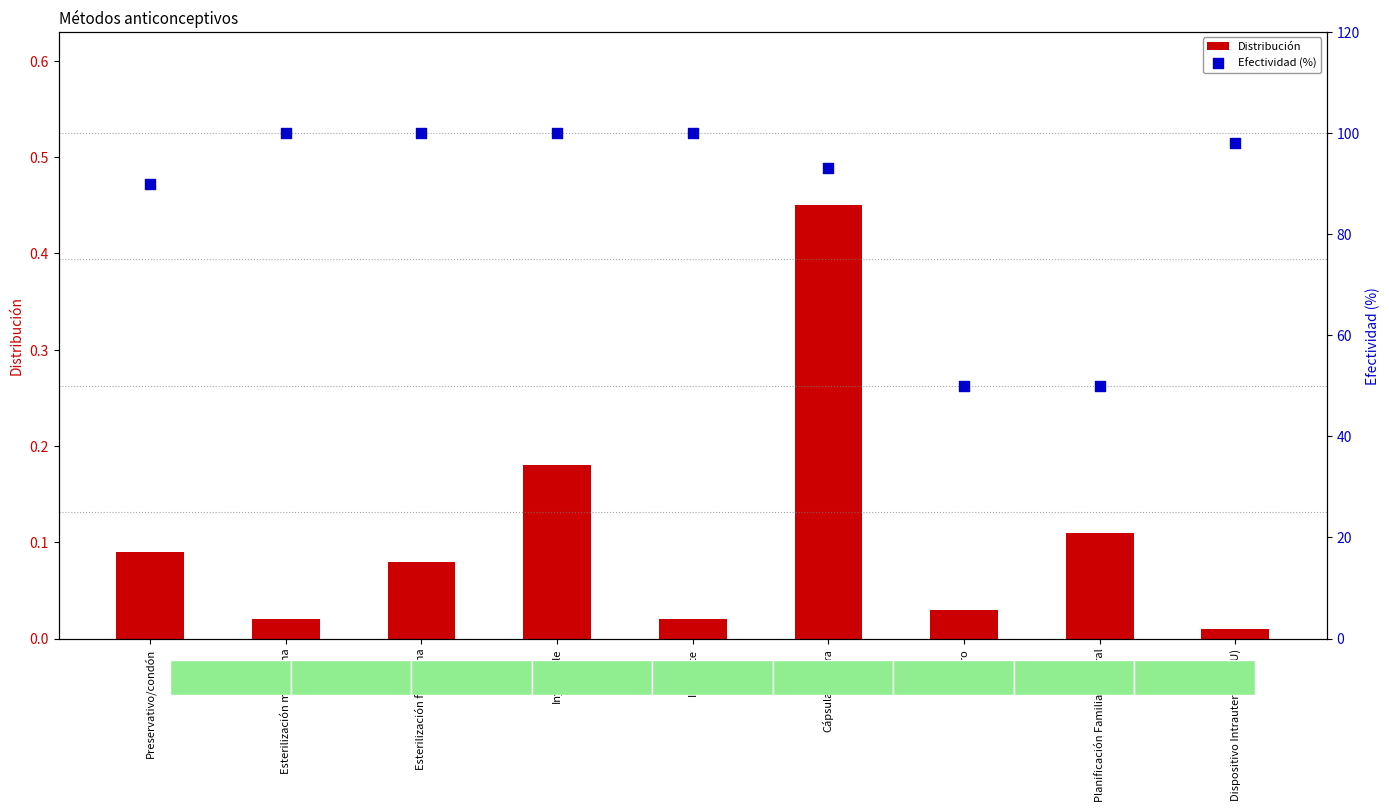

Is the value of Distribución at Inyectable greater than the value of Efectividad (%) at Inyectable?

No